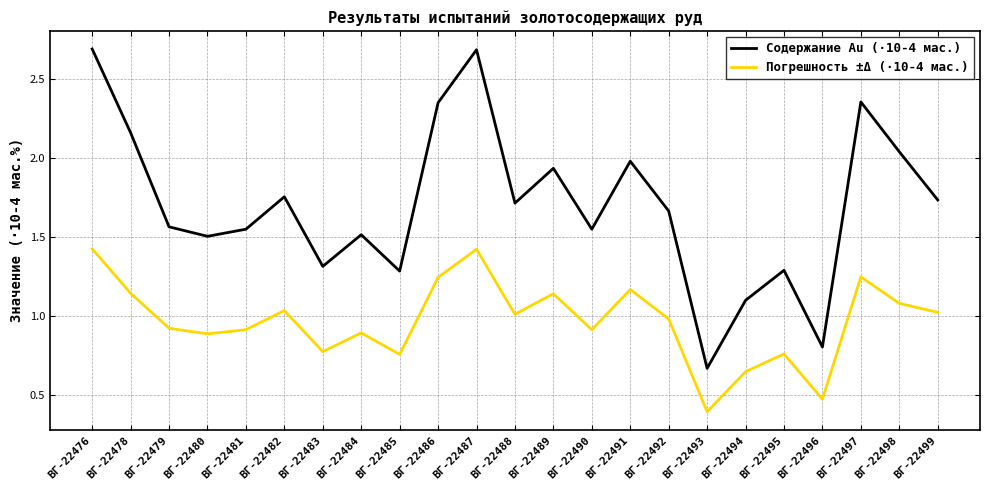

In Содержание Au (·10-4 мас.), how many points are lower than both neighbors (excluding endpoints)?

7